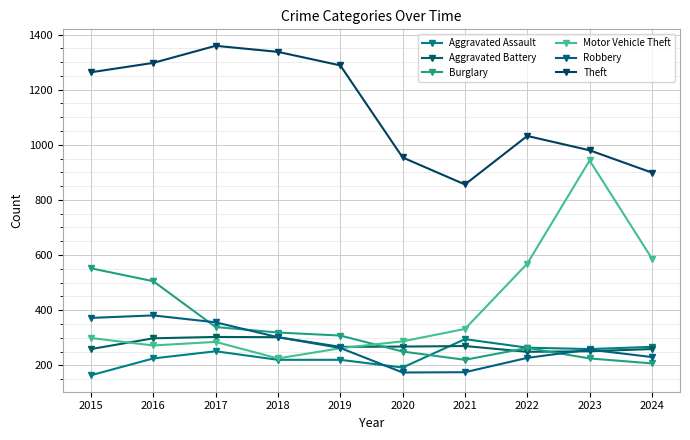

True or false: Aggravated Battery has more than 1 interior local peaks.

True